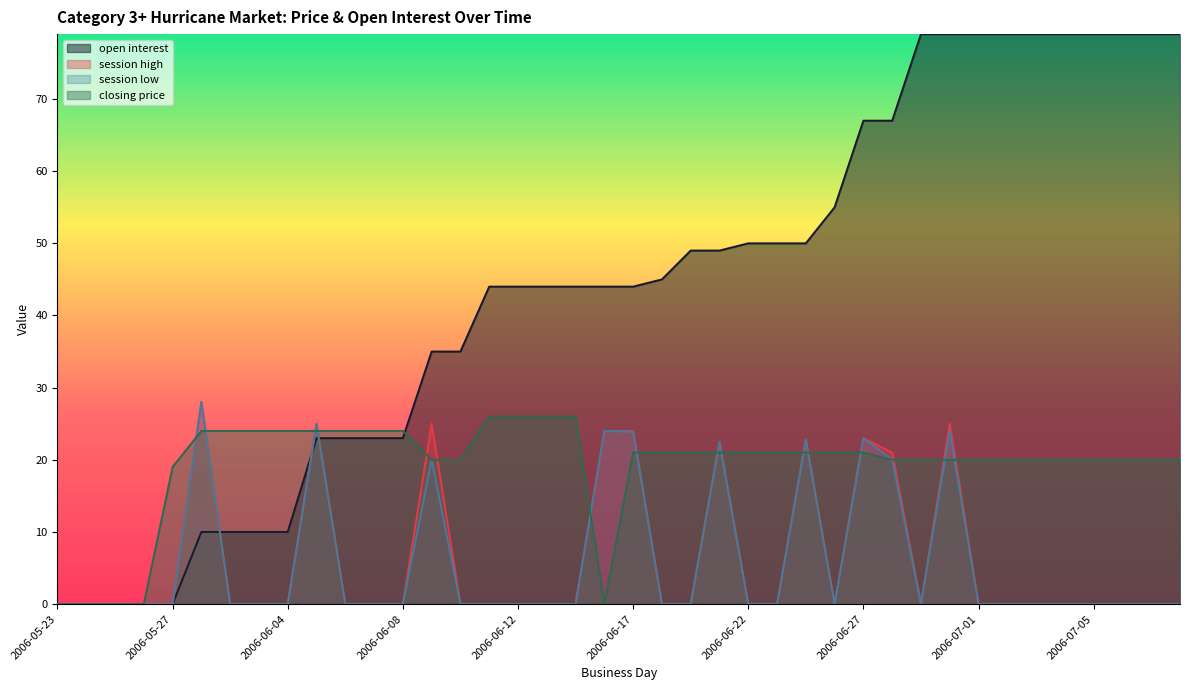

True or false: session high and session low cross at least once.

False